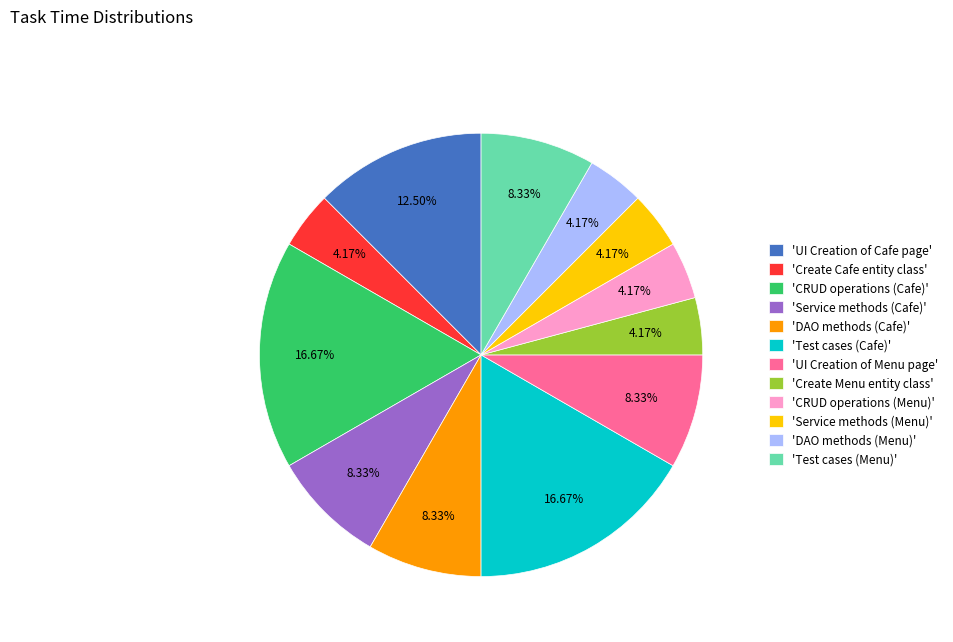

Approximately how many times larger is the value at 'Test cases (Cafe)' compared to 'UI Creation of Menu page'?

2.0